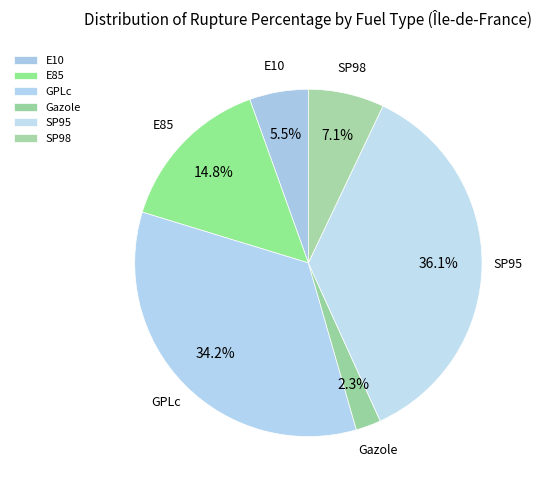

How many segments does this pie chart have?

6